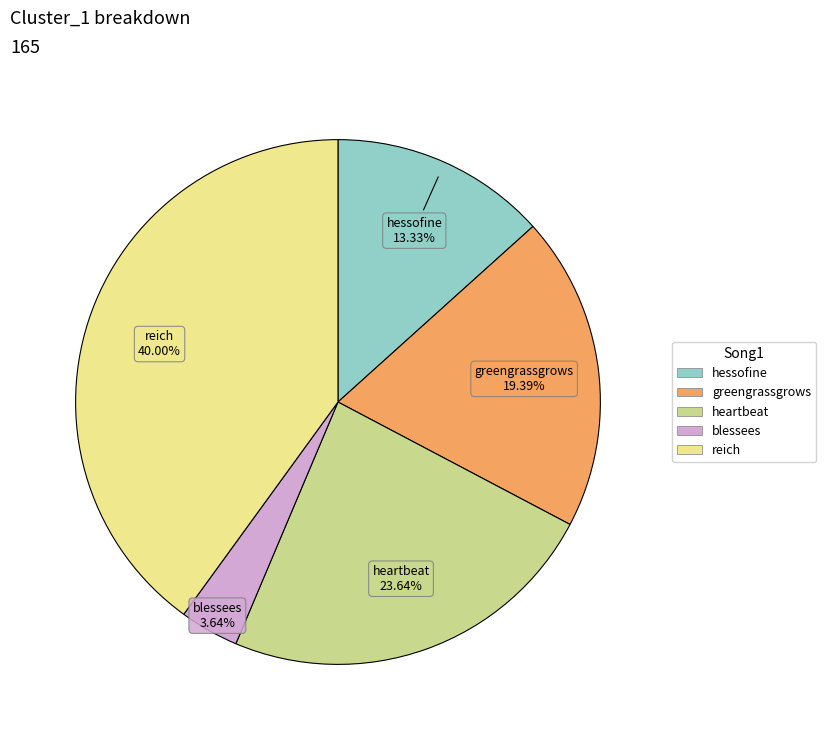

Does greengrassgrows represent more than half of the total?

No